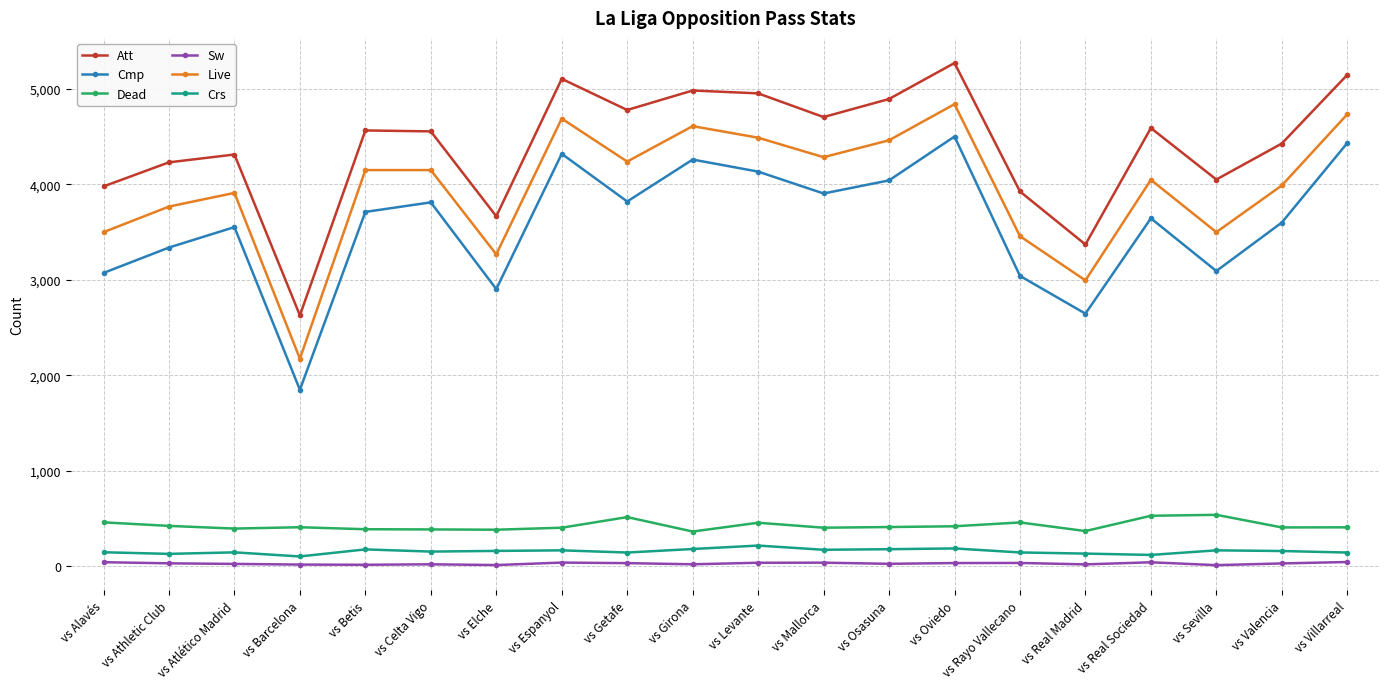

Which series changed the most between vs Elche and vs Espanyol?

Att